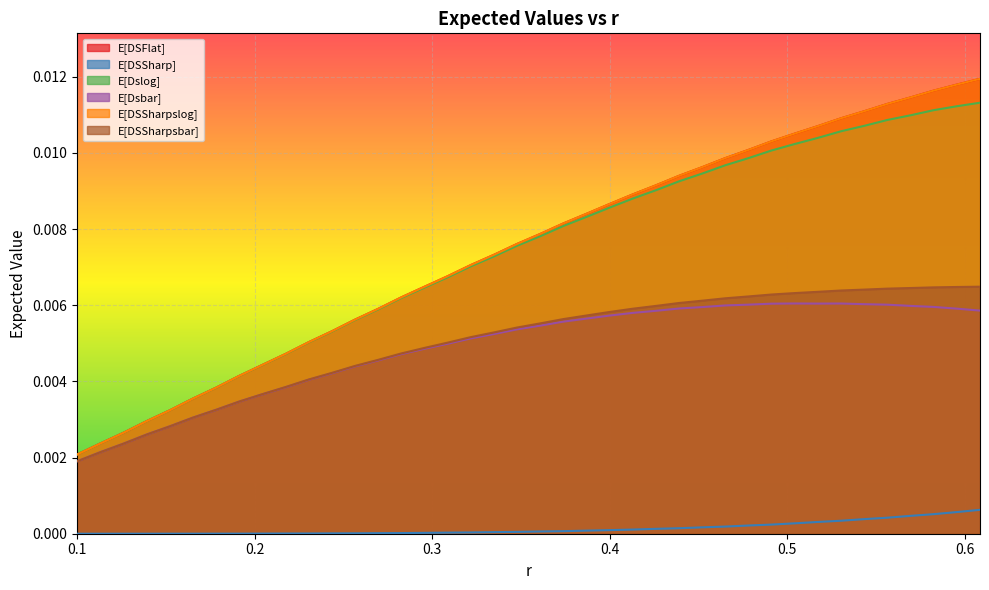

Which category has the lowest value across all series?

0.1